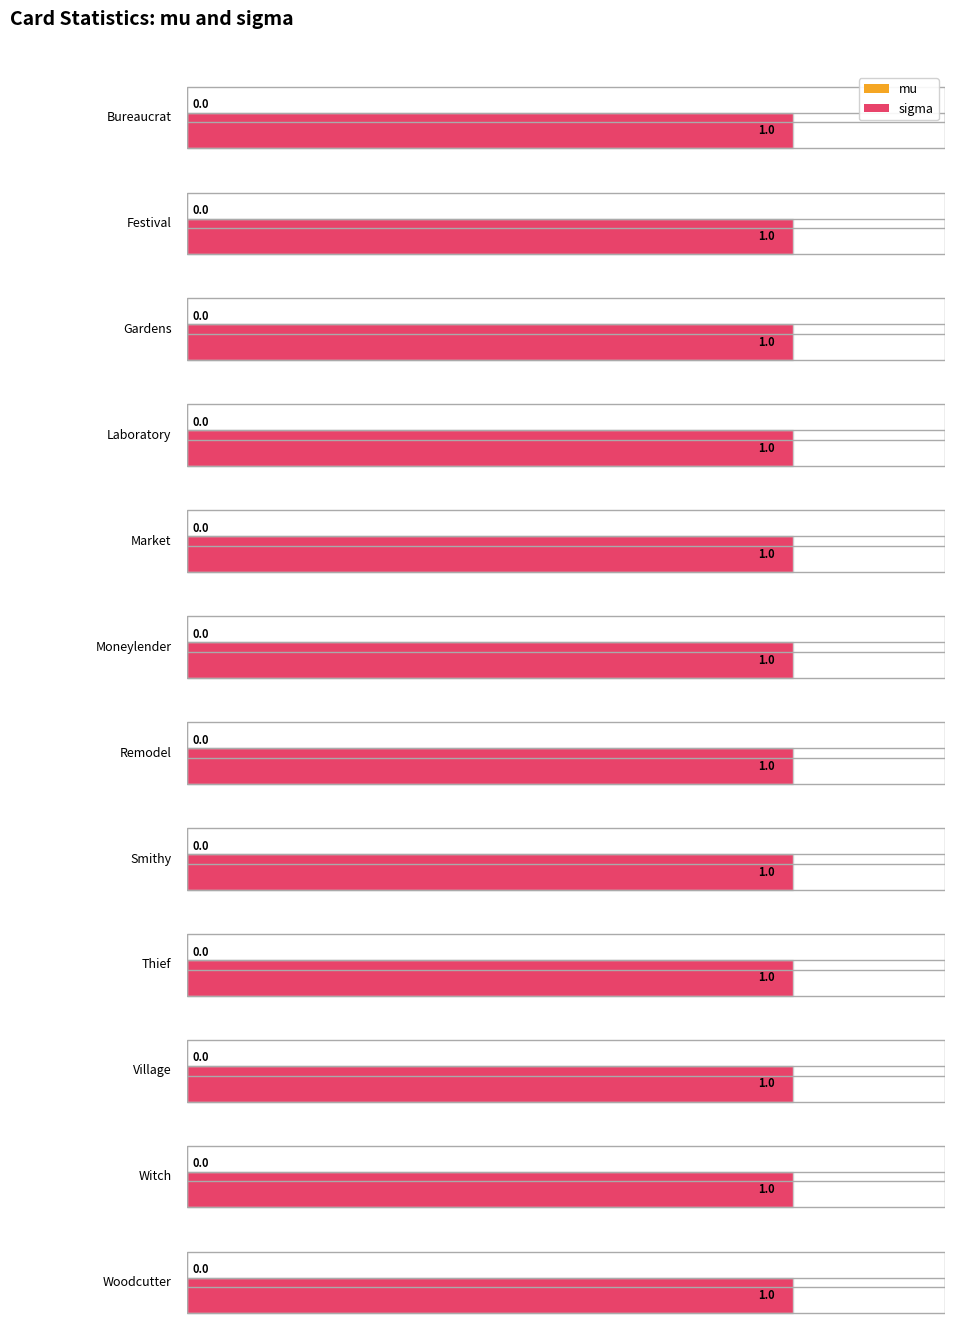

Rank the series by their maximum value, from lowest to highest.

mu, sigma